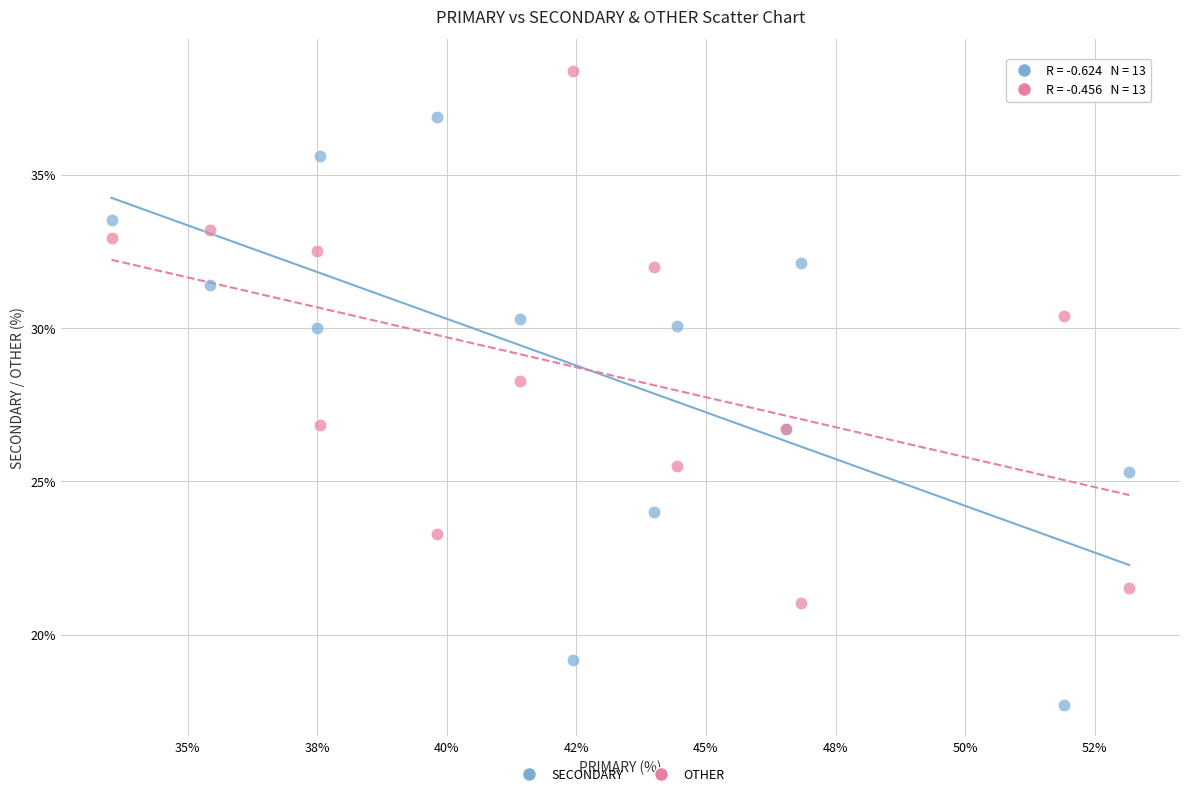

Which series has the widest spread of Y values?

SECONDARY